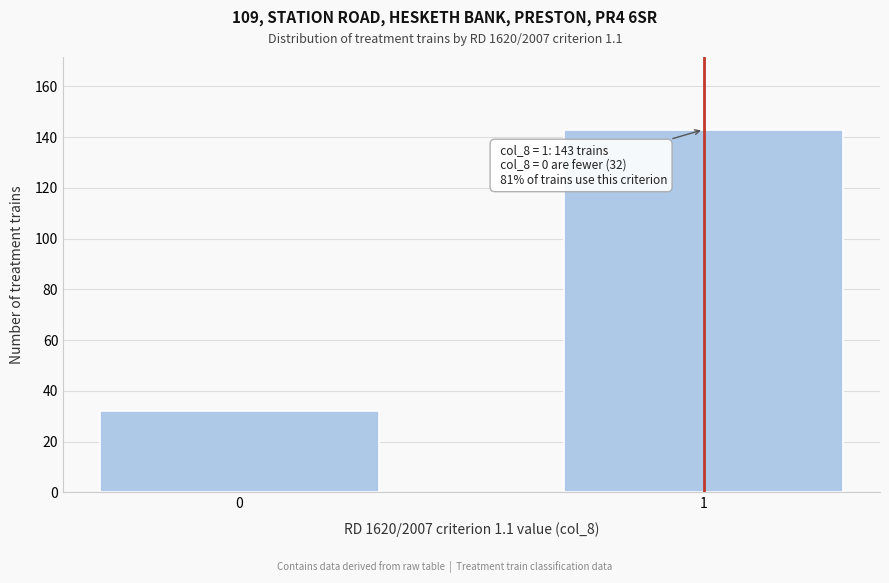

Reading left to right, list all the values displayed in this chart.

0=32	1=143